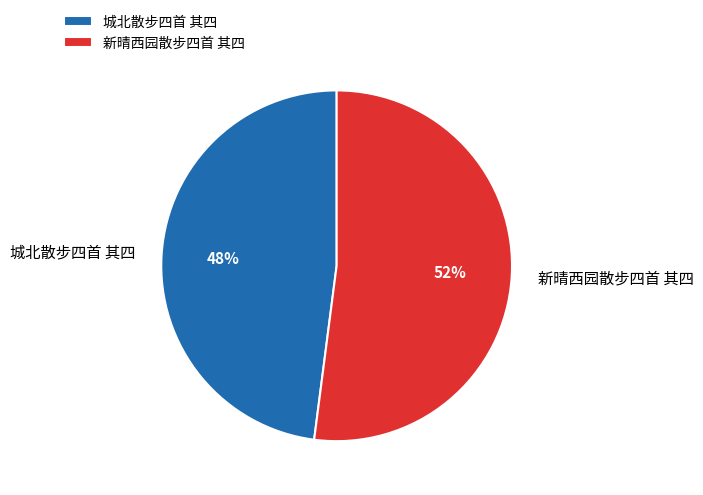

What is the ratio of the value at 城北散步四首 其四 to the value at 新晴西园散步四首 其四?

0.9